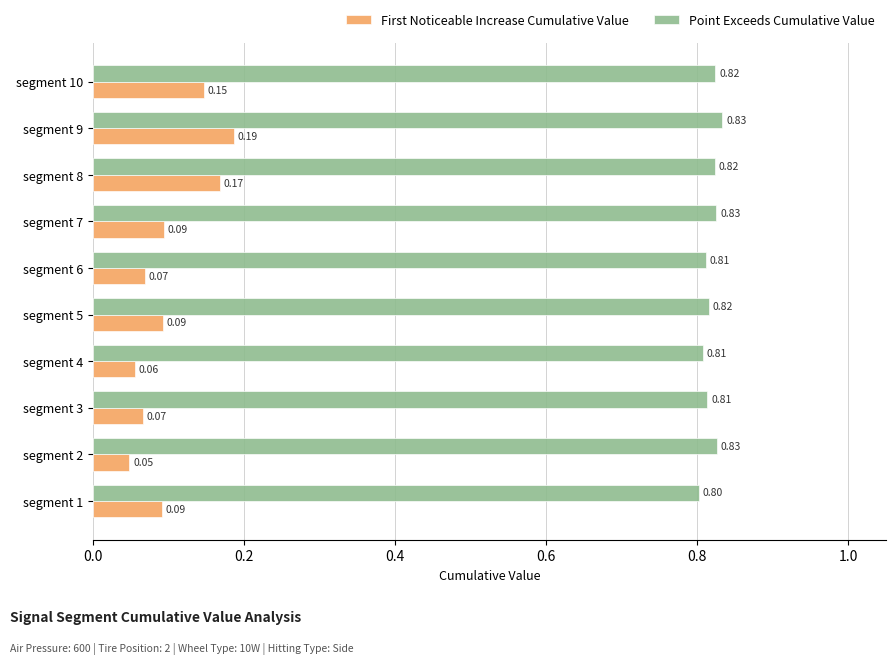

Which series has the widest spread of values?

First Noticeable Increase Cumulative Value